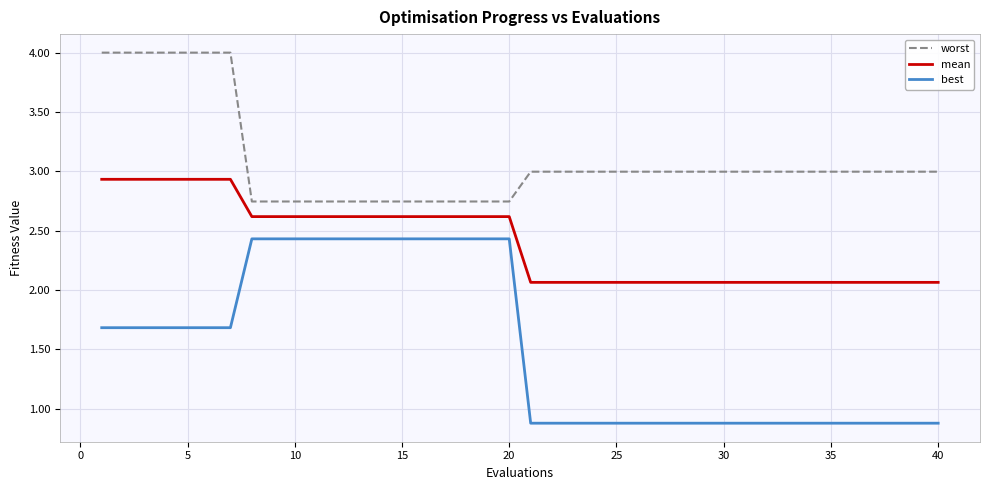

How many lines are shown in the chart?

3